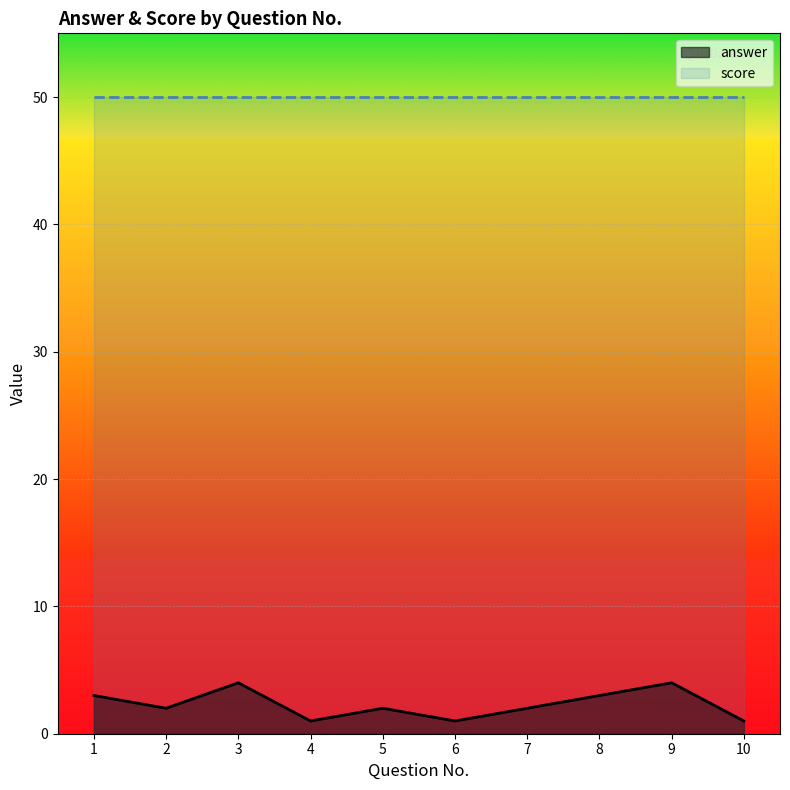

Which label corresponds to the largest value in the chart?

3